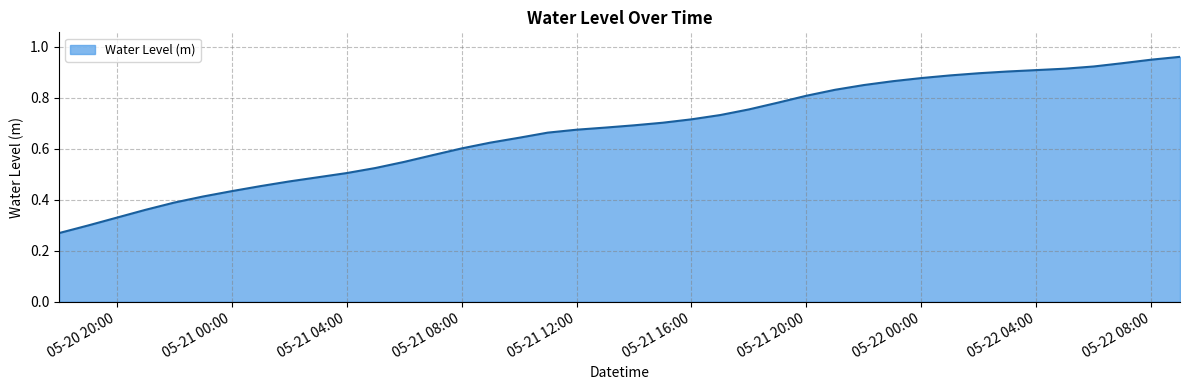

What position from the left is 2023-05-22 01:00?

32